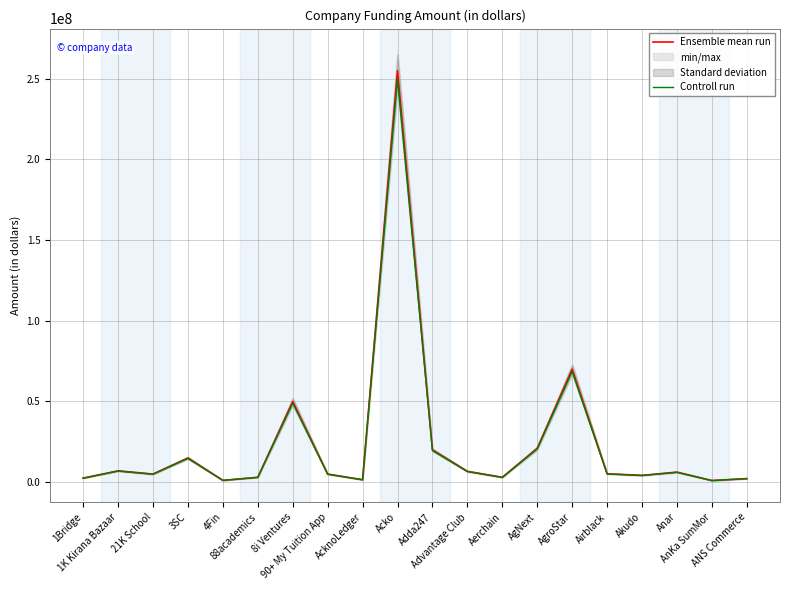

How many data points in Controll run are less than 5096000?

10